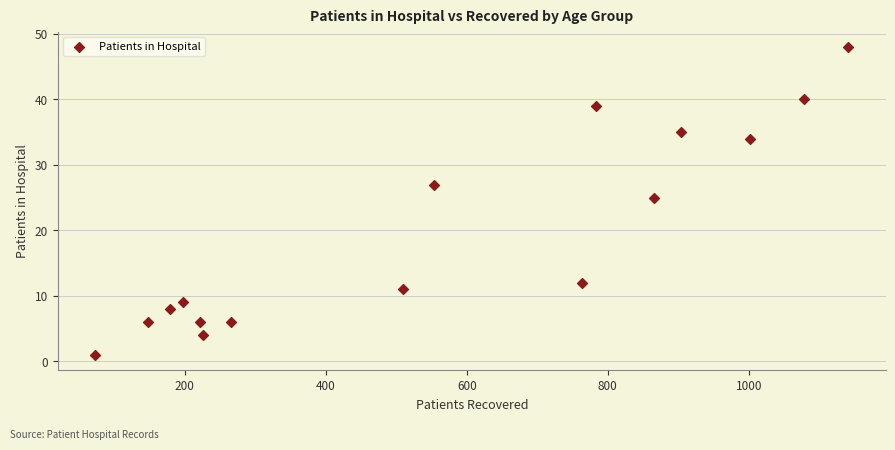

What Y value in the scatter plot is closest to 24?

25